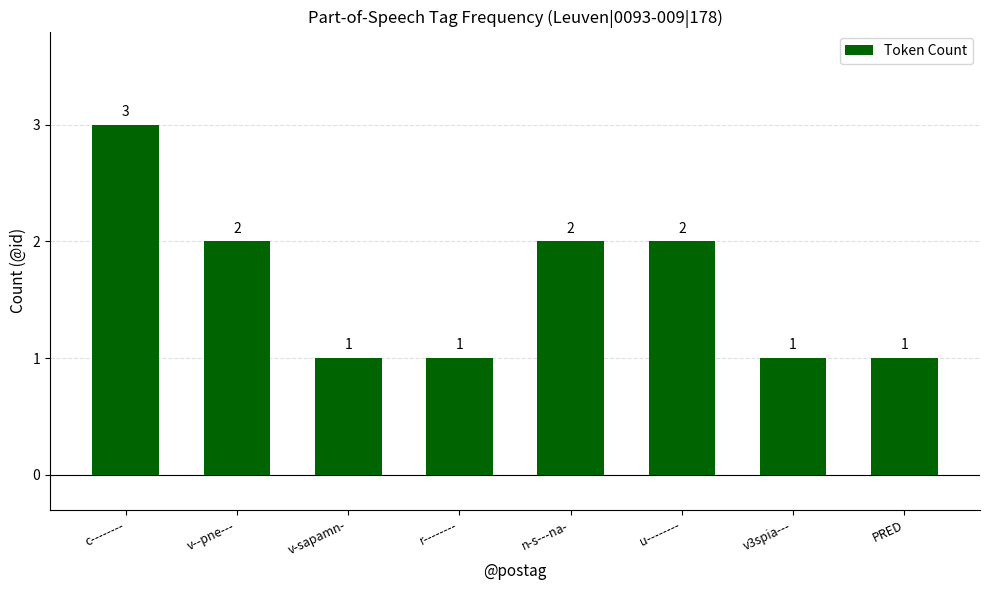

Which label corresponds to the largest value in the chart?

c--------